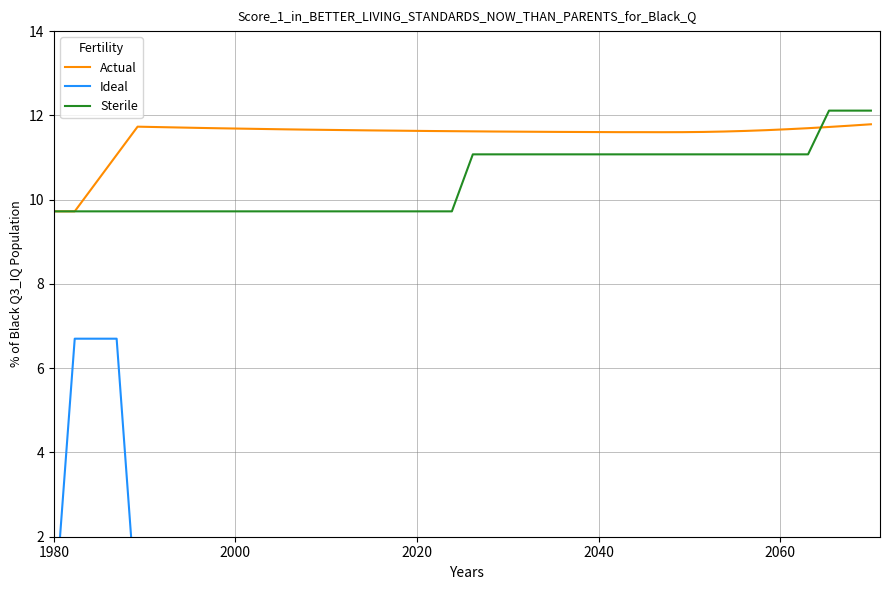

True or false: Sterile has a value of 7.7 at 2040.

False